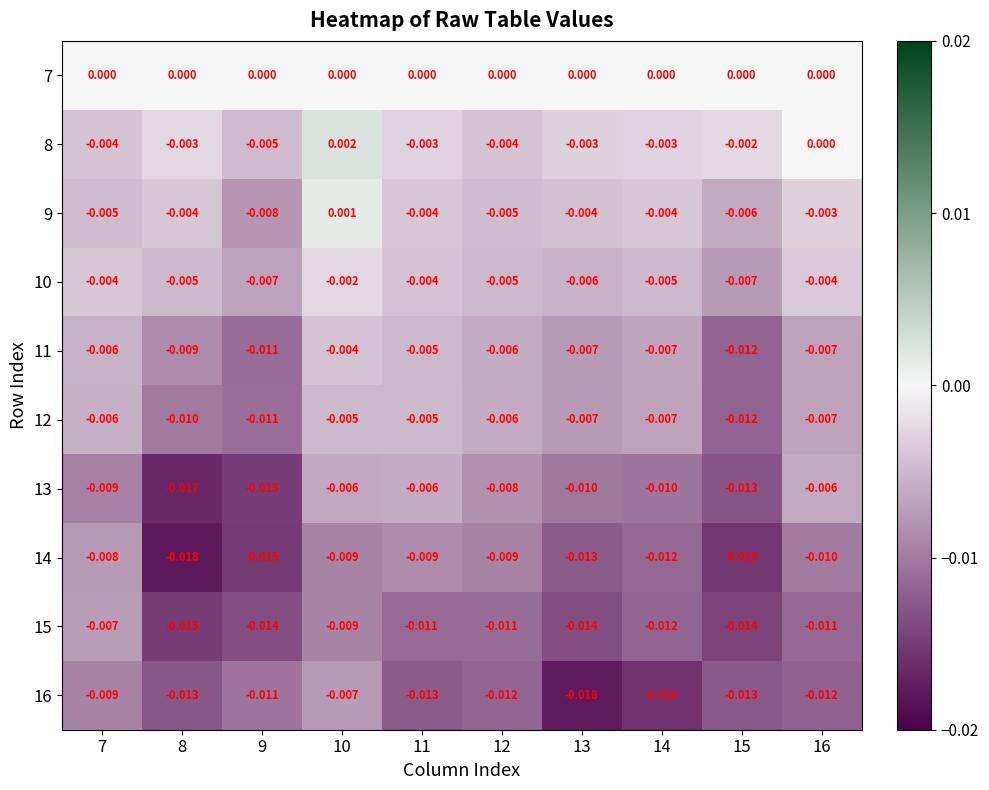

Is the value of 7 at 13 greater than the value of 9 at 16?

Yes